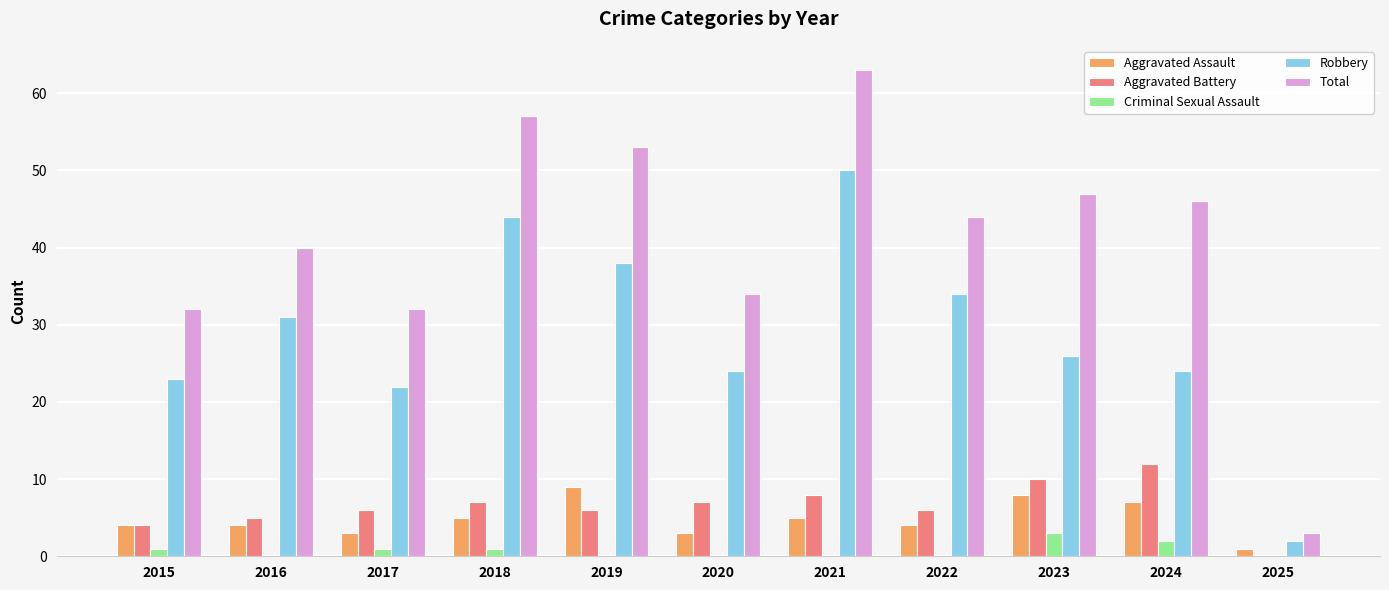

Is the value of Criminal Sexual Assault at 2016 greater than the value of Total at 2025?

No